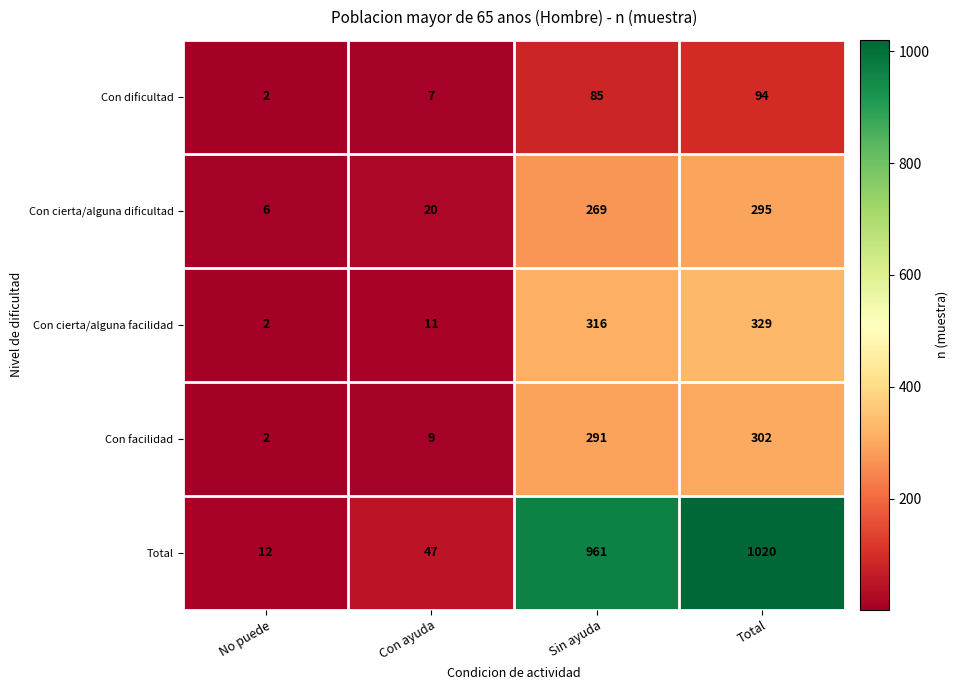

Between Sin ayuda and Total, which series saw the biggest shift?

Total